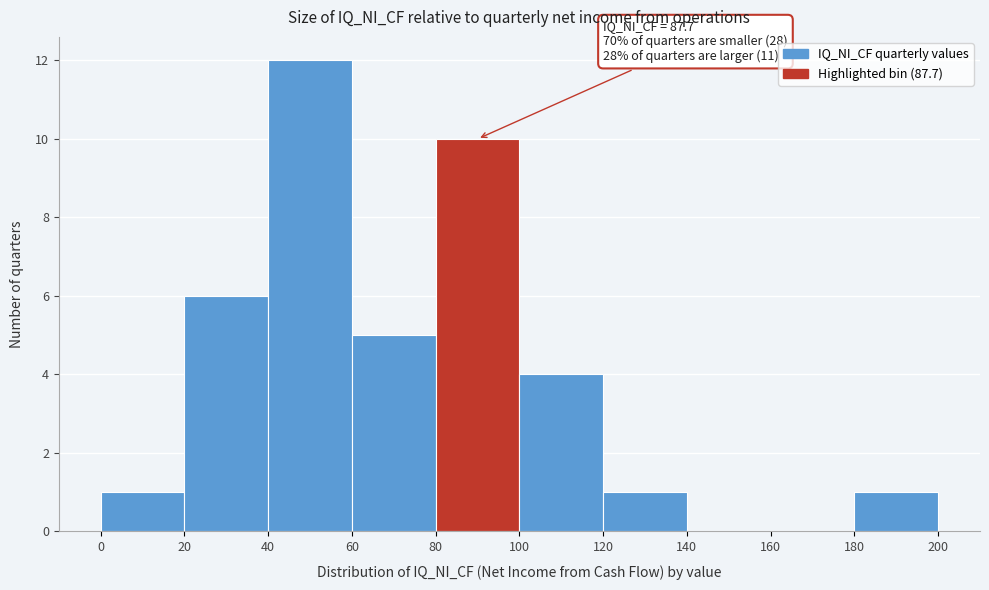

Over which range of the x-axis is the bar tallest?

40 to 60